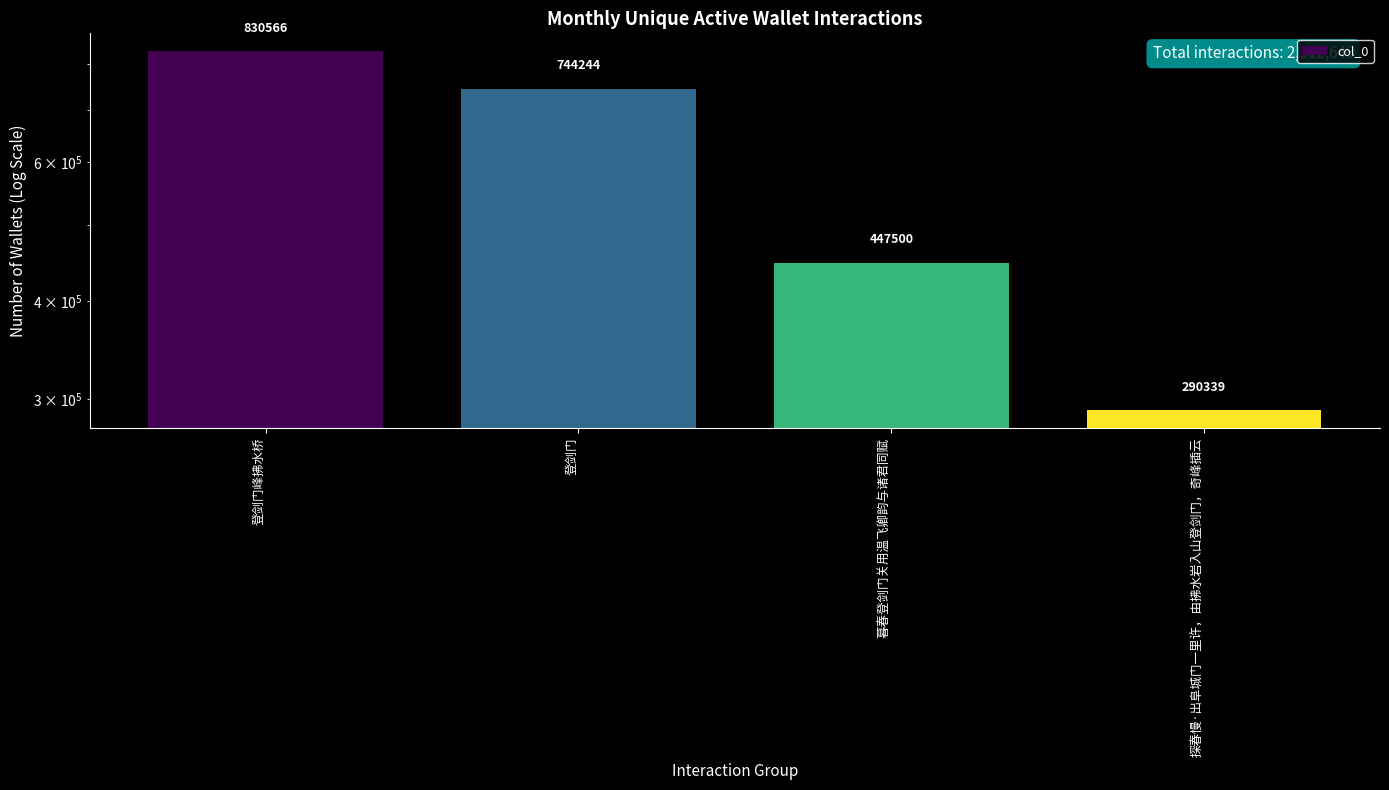

Reading left to right, transcribe all the data shown in this chart.

登剑门峰拂水桥=830566	登剑门=744244	暮春登剑门关用温飞卿韵与诸君同赋=447500	探春慢·出阜城门一里许，由拂水岩入山登剑门，奇峰插云=290339